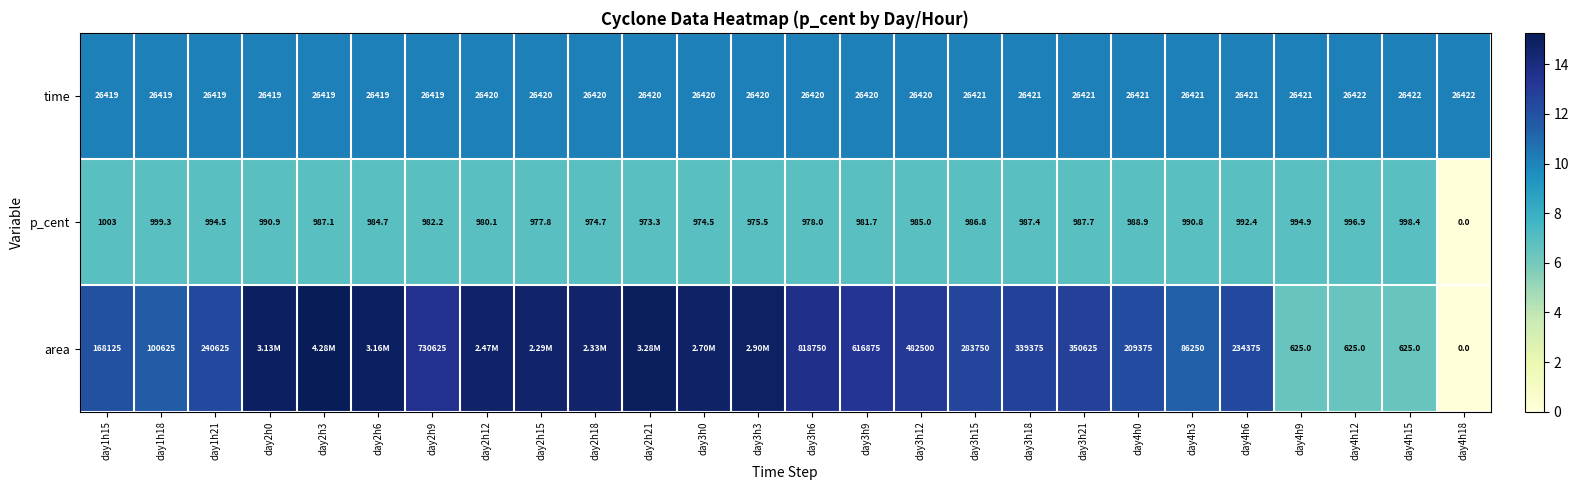

Rank the series at day3h21 from highest to lowest value.

area, time, p_cent